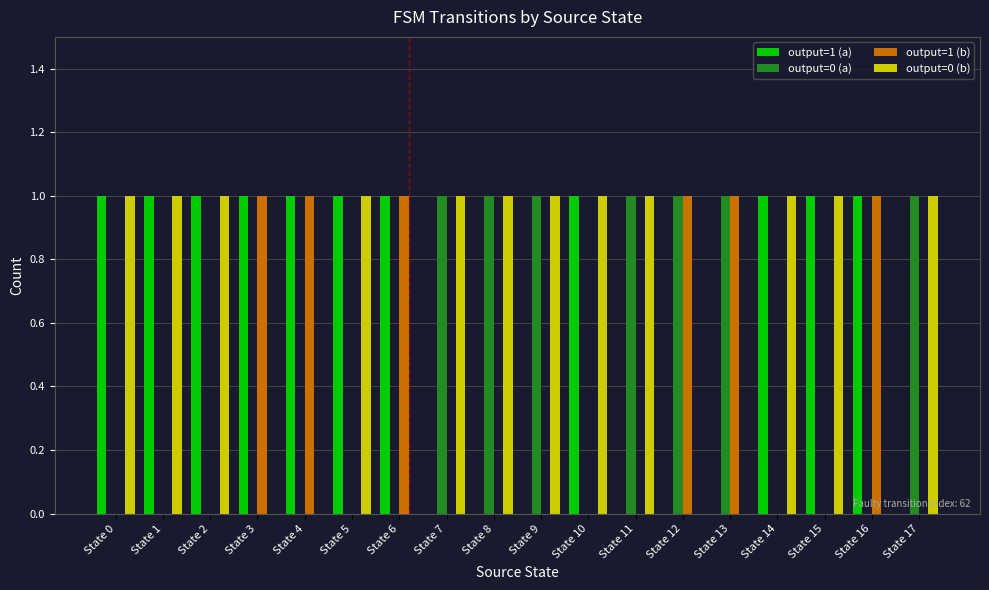

Is the value of output=0 (b) at State 9 greater than the value of output=1 (a) at State 8?

Yes